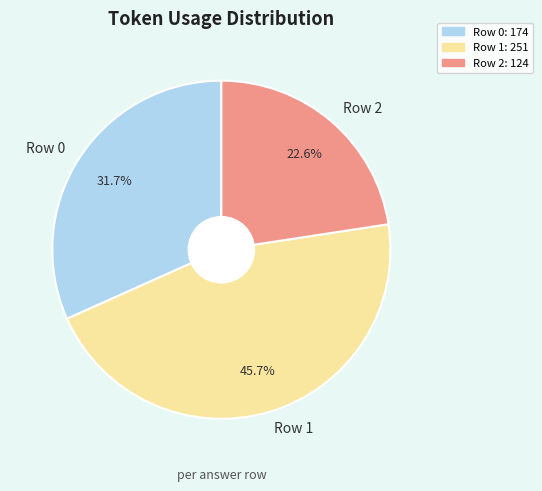

How many segments does this pie chart have?

3